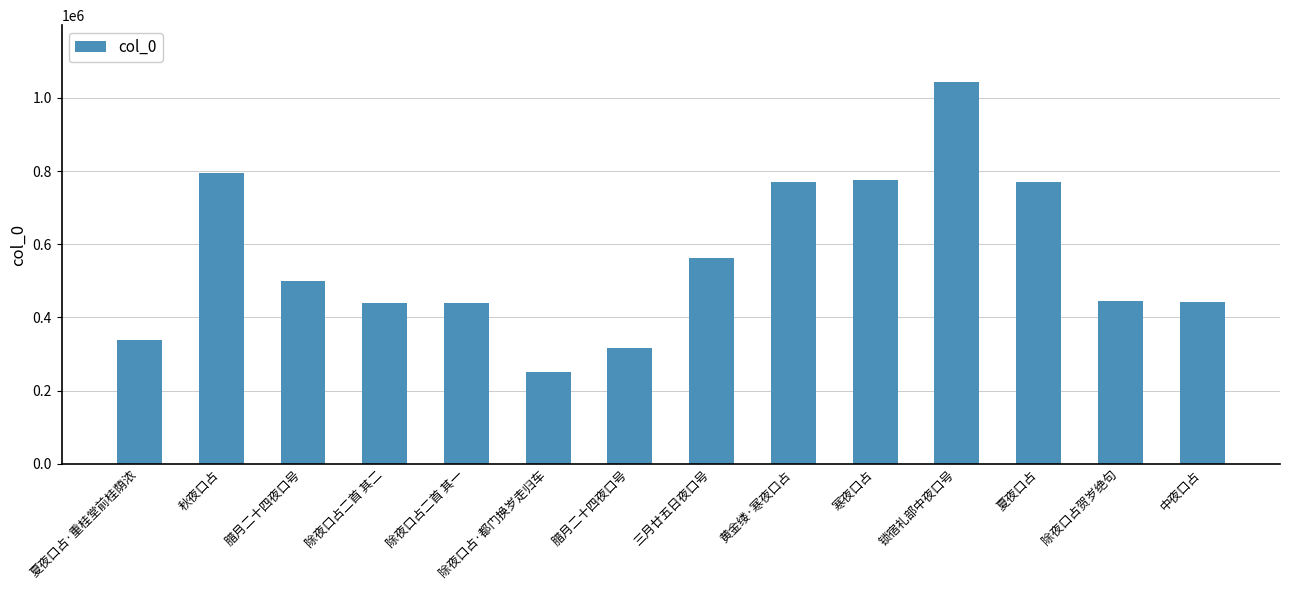

How many categories are shown in the chart?

14